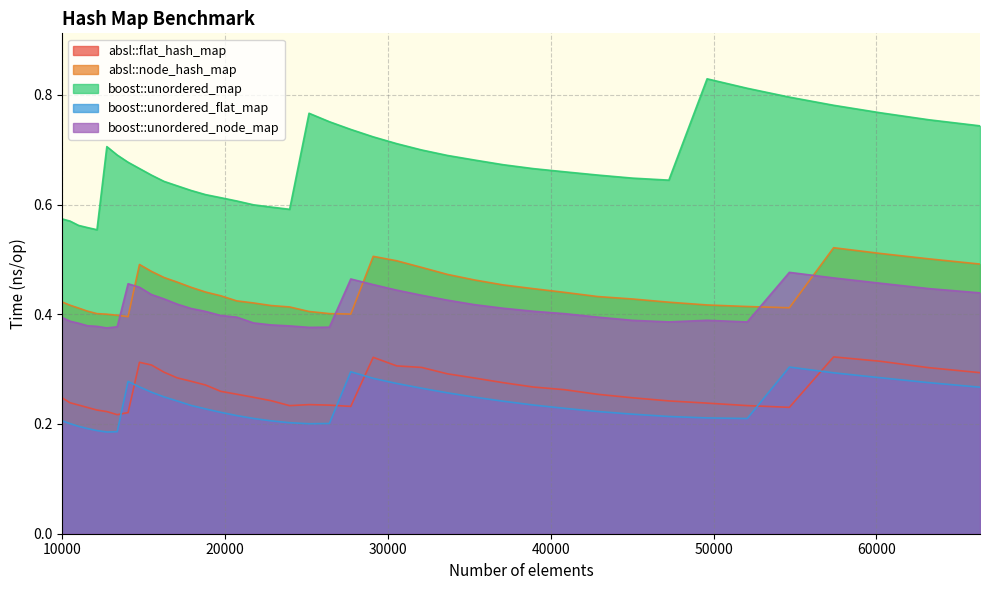

Reading left to right, extract all data points from this chart.

absl::flat_hash_map: 10000=0.2	10500=0.2	11025=0.2	11576=0.2	12154=0.2	12760=0.2	13396=0.2	14063=0.2	14763=0.3	15498=0.3	16269=0.3	17078=0.3	17927=0.3	18818=0.3	19753=0.3	20734=0.3	21764=0.2	22845=0.2	23980=0.2	25171=0.2	26421=0.2	27733=0.2	29110=0.3	30555=0.3	32072=0.3	33664=0.3	35335=0.3	37089=0.3	38930=0.3	40863=0.3	42892=0.3	45022=0.2	47258=0.2	49605=0.2	52069=0.2	54656=0.2	57372=0.3	60223=0.3	63216=0.3	66358=0.3
absl::node_hash_map: 10000=0.4	10500=0.4	11025=0.4	11576=0.4	12154=0.4	12760=0.4	13396=0.4	14063=0.4	14763=0.5	15498=0.5	16269=0.5	17078=0.5	17927=0.4	18818=0.4	19753=0.4	20734=0.4	21764=0.4	22845=0.4	23980=0.4	25171=0.4	26421=0.4	27733=0.4	29110=0.5	30555=0.5	32072=0.5	33664=0.5	35335=0.5	37089=0.5	38930=0.4	40863=0.4	42892=0.4	45022=0.4	47258=0.4	49605=0.4	52069=0.4	54656=0.4	57372=0.5	60223=0.5	63216=0.5	66358=0.5
boost::unordered_map: 10000=0.6	10500=0.6	11025=0.6	11576=0.6	12154=0.6	12760=0.7	13396=0.7	14063=0.7	14763=0.7	15498=0.7	16269=0.6	17078=0.6	17927=0.6	18818=0.6	19753=0.6	20734=0.6	21764=0.6	22845=0.6	23980=0.6	25171=0.8	26421=0.8	27733=0.7	29110=0.7	30555=0.7	32072=0.7	33664=0.7	35335=0.7	37089=0.7	38930=0.7	40863=0.7	42892=0.7	45022=0.6	47258=0.6	49605=0.8	52069=0.8	54656=0.8	57372=0.8	60223=0.8	63216=0.8	66358=0.7
boost::unordered_flat_map: 10000=0.2	10500=0.2	11025=0.2	11576=0.2	12154=0.2	12760=0.2	13396=0.2	14063=0.3	14763=0.3	15498=0.3	16269=0.2	17078=0.2	17927=0.2	18818=0.2	19753=0.2	20734=0.2	21764=0.2	22845=0.2	23980=0.2	25171=0.2	26421=0.2	27733=0.3	29110=0.3	30555=0.3	32072=0.3	33664=0.3	35335=0.2	37089=0.2	38930=0.2	40863=0.2	42892=0.2	45022=0.2	47258=0.2	49605=0.2	52069=0.2	54656=0.3	57372=0.3	60223=0.3	63216=0.3	66358=0.3
boost::unordered_node_map: 10000=0.4	10500=0.4	11025=0.4	11576=0.4	12154=0.4	12760=0.4	13396=0.4	14063=0.5	14763=0.4	15498=0.4	16269=0.4	17078=0.4	17927=0.4	18818=0.4	19753=0.4	20734=0.4	21764=0.4	22845=0.4	23980=0.4	25171=0.4	26421=0.4	27733=0.5	29110=0.5	30555=0.4	32072=0.4	33664=0.4	35335=0.4	37089=0.4	38930=0.4	40863=0.4	42892=0.4	45022=0.4	47258=0.4	49605=0.4	52069=0.4	54656=0.5	57372=0.5	60223=0.5	63216=0.4	66358=0.4